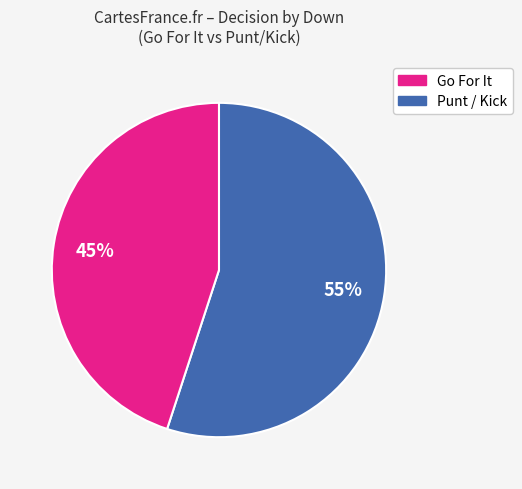

To the nearest percent, what is the average slice percentage?

50%